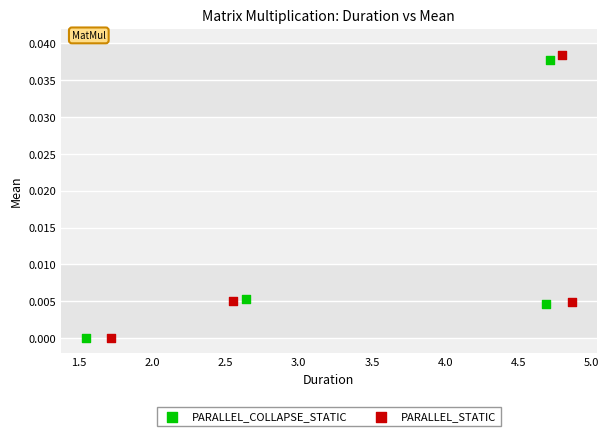

Which series reaches the maximum Y coordinate?

PARALLEL_STATIC